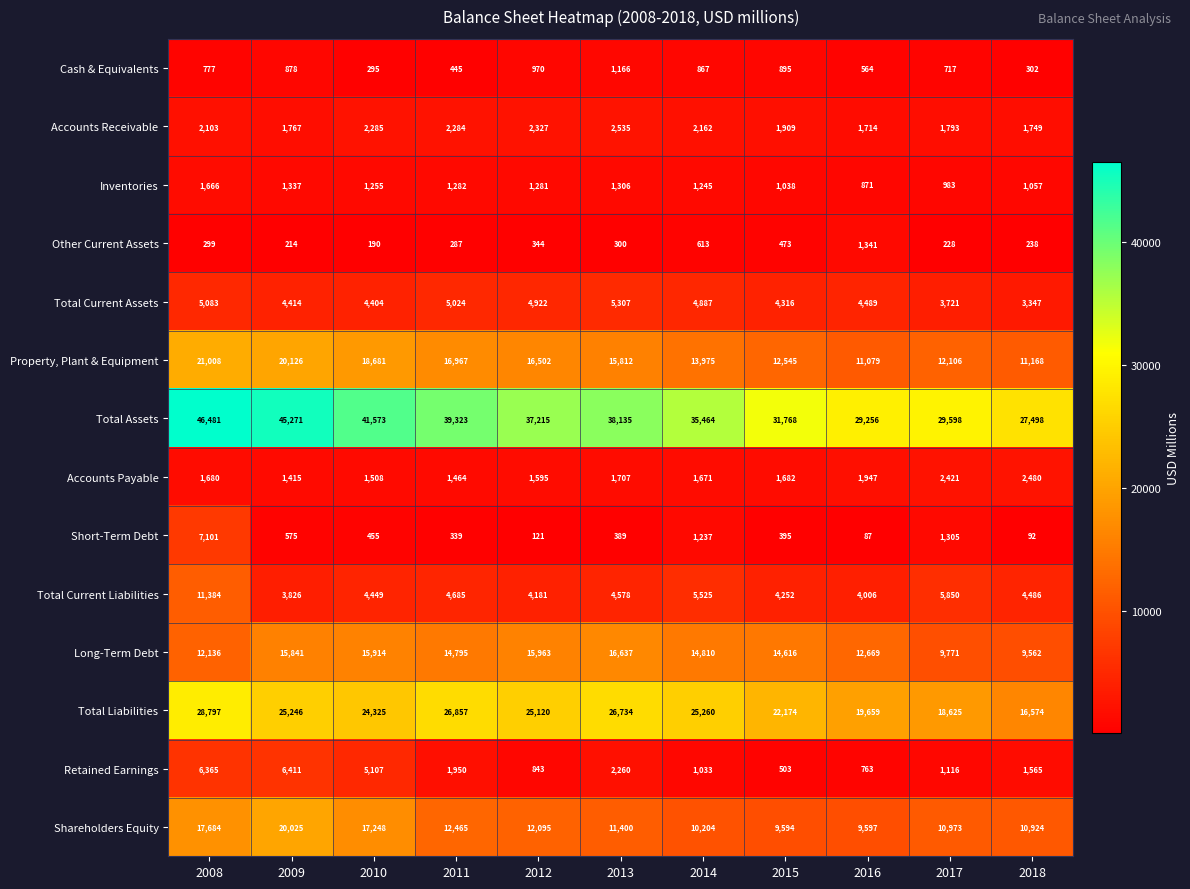

How many series are shown in this chart?

14